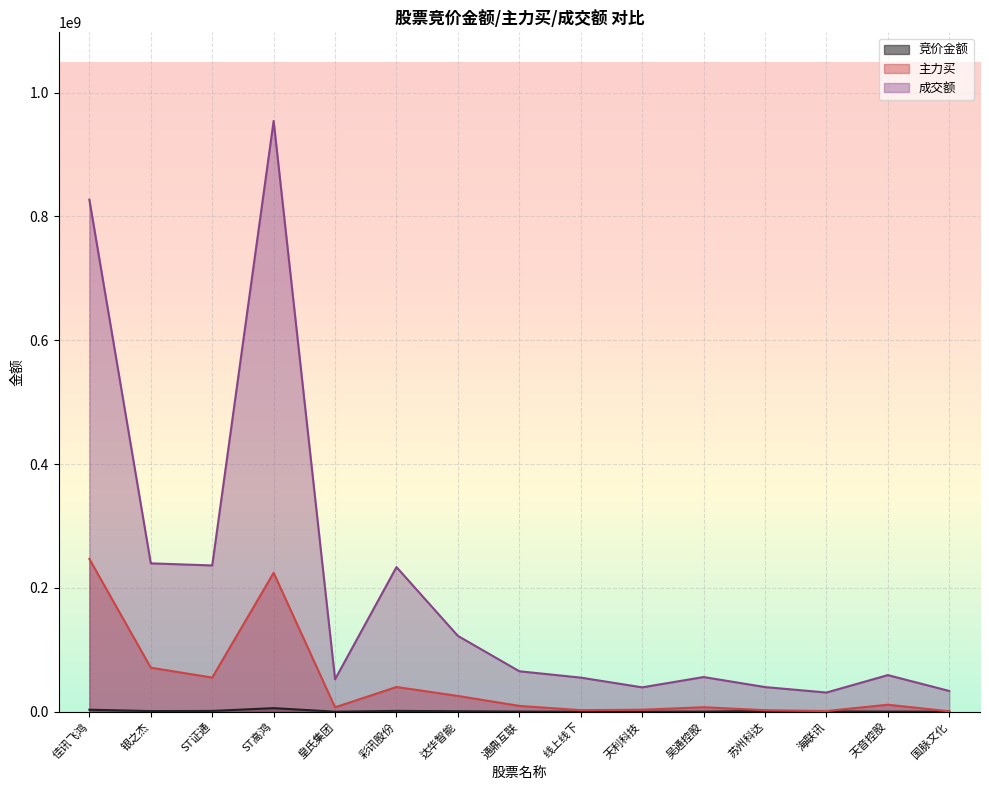

At which category is the sum across all series the highest?

ST高鸿